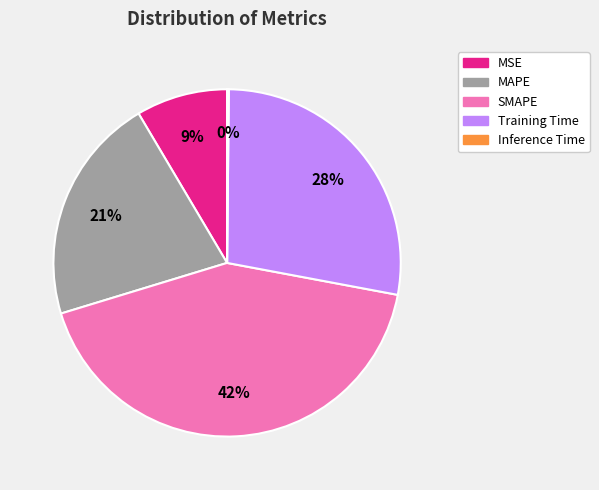

True or false: MAPE accounts for 28% of the total.

False